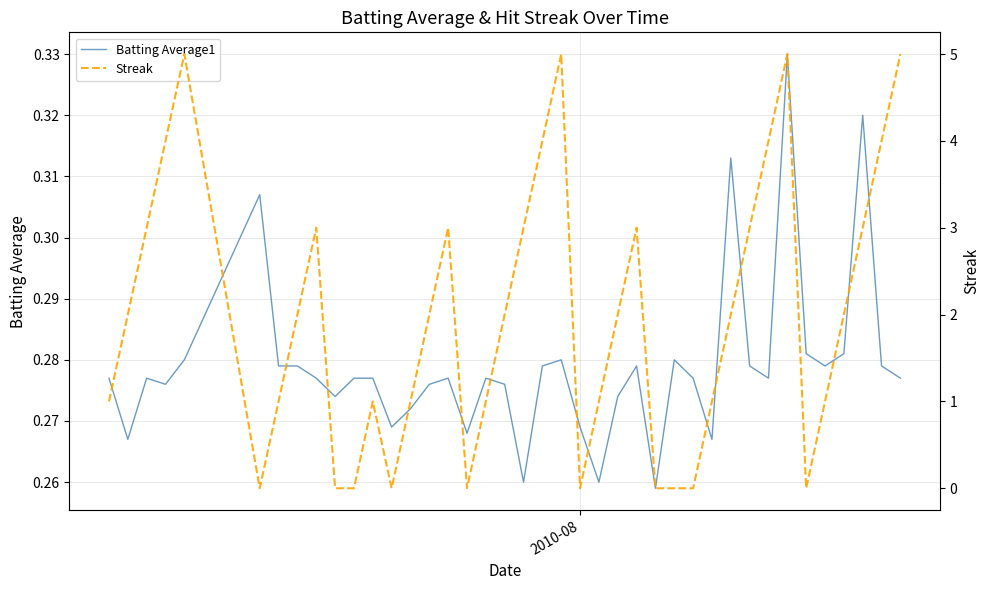

Which series has the largest range (max minus min)?

Streak